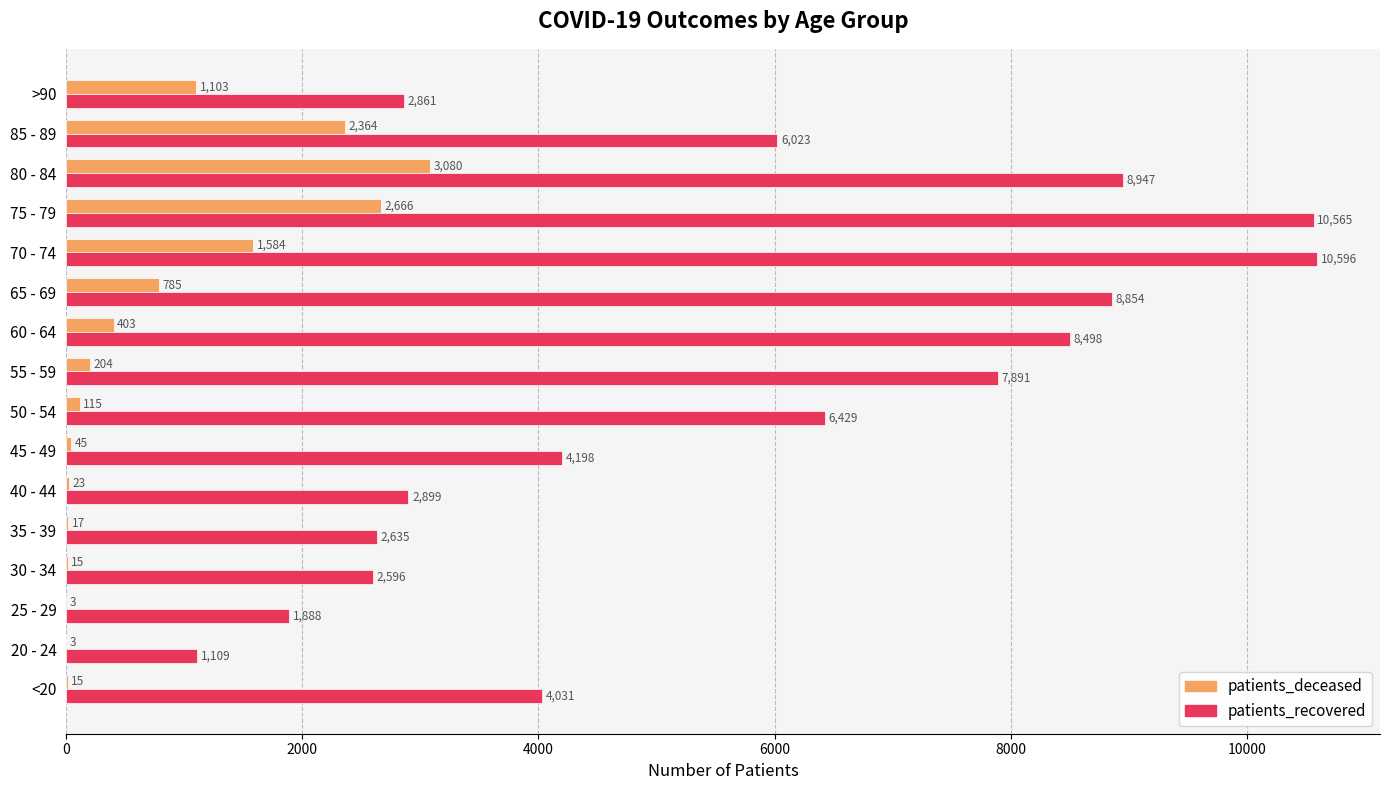

What is the highest value of the patients_recovered series?

10596